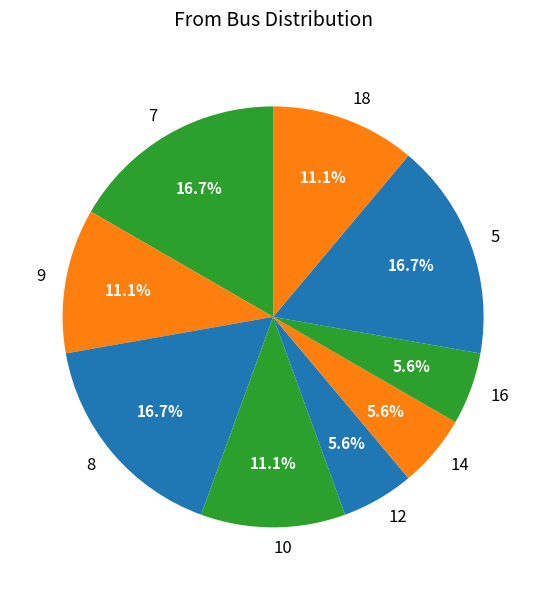

What percentage is the 14 slice, to the nearest percent?

6%